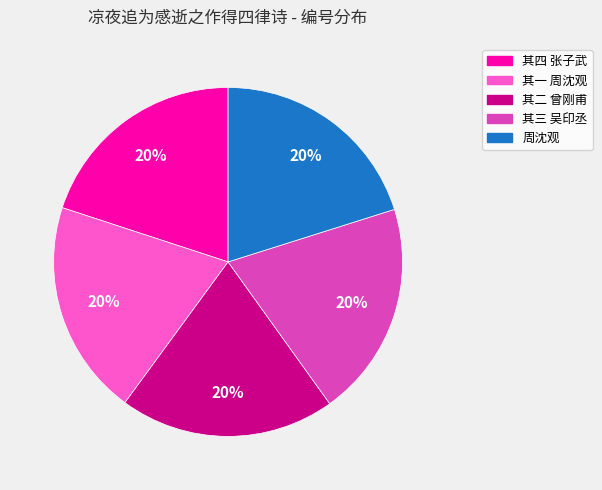

Combined, do 其四 张子武 and 其三 吴印丞 account for over 50%?

No